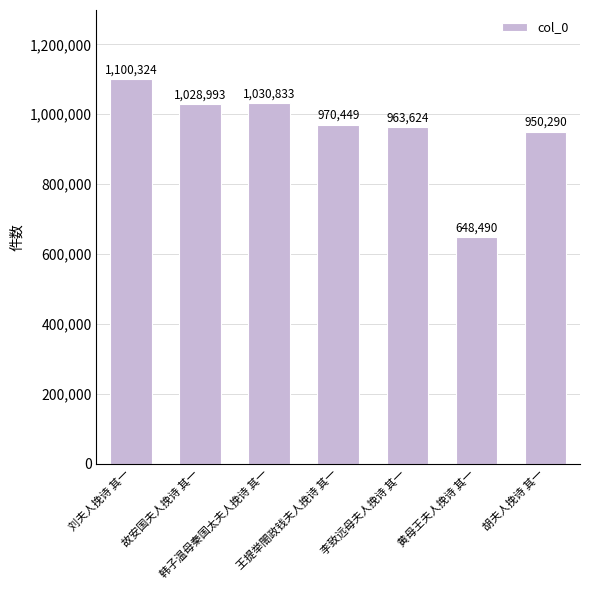

What is the difference between the second highest and minimum values?

382343